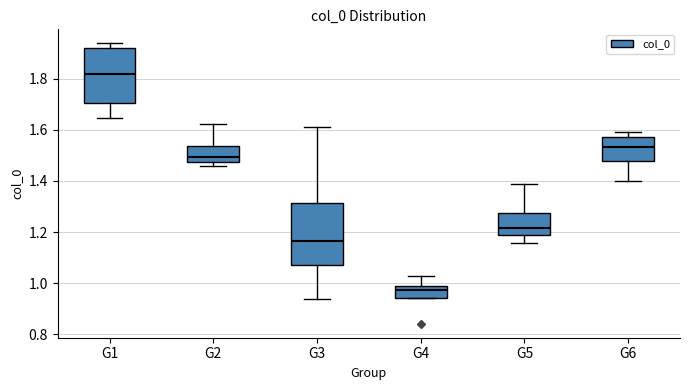

Comparing the boxes themselves (not the whiskers), which one is the tallest?

G3